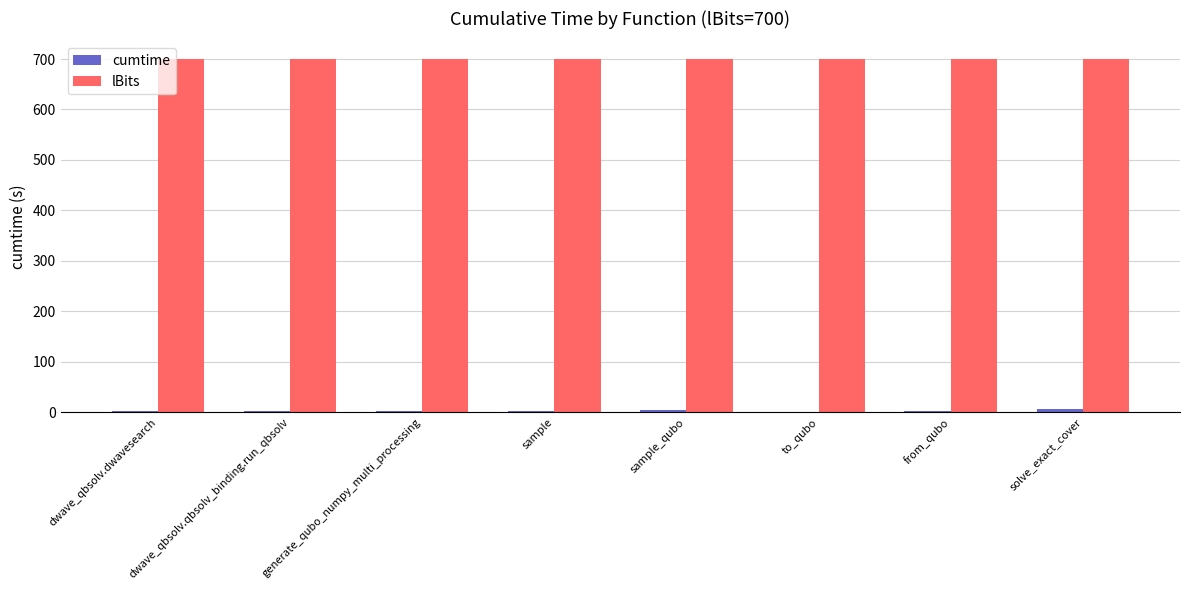

Count the number of categories in the chart.

8